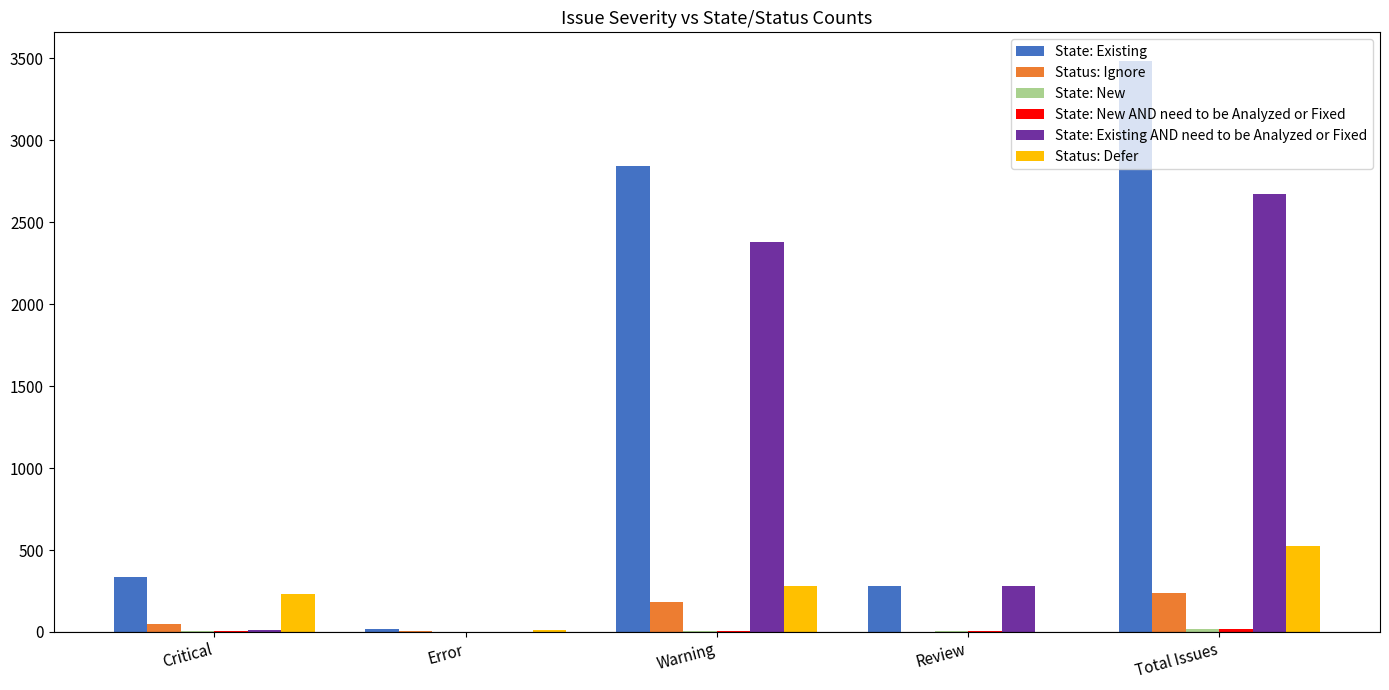

Which series changed the most between Critical and Error?

State: Existing